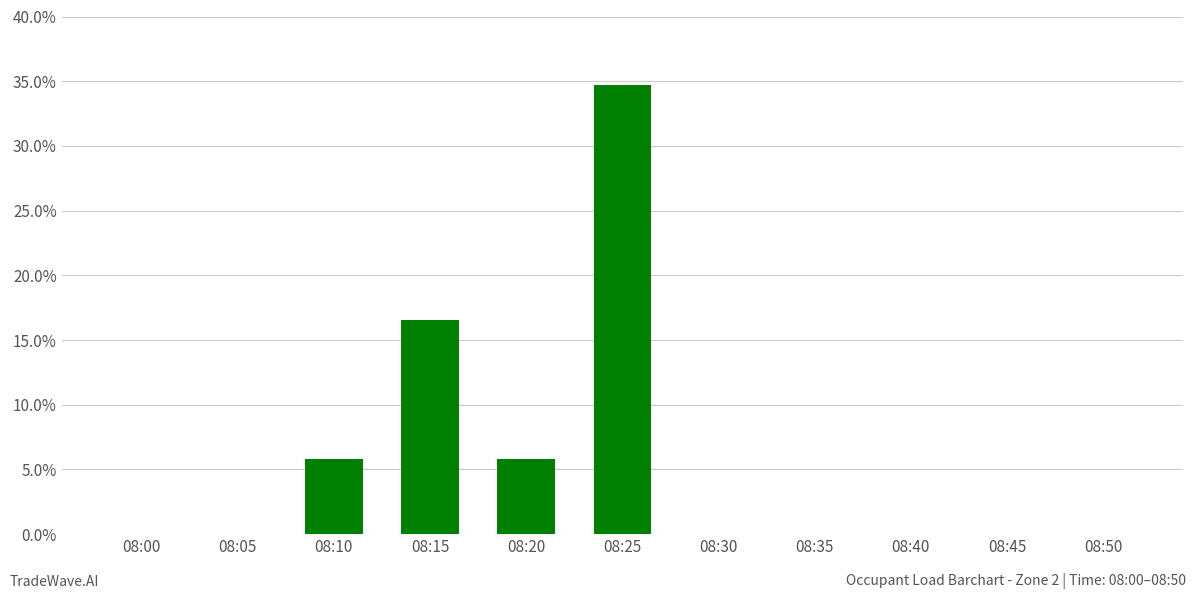

Between 08:10 and 08:45, which is larger?

08:10